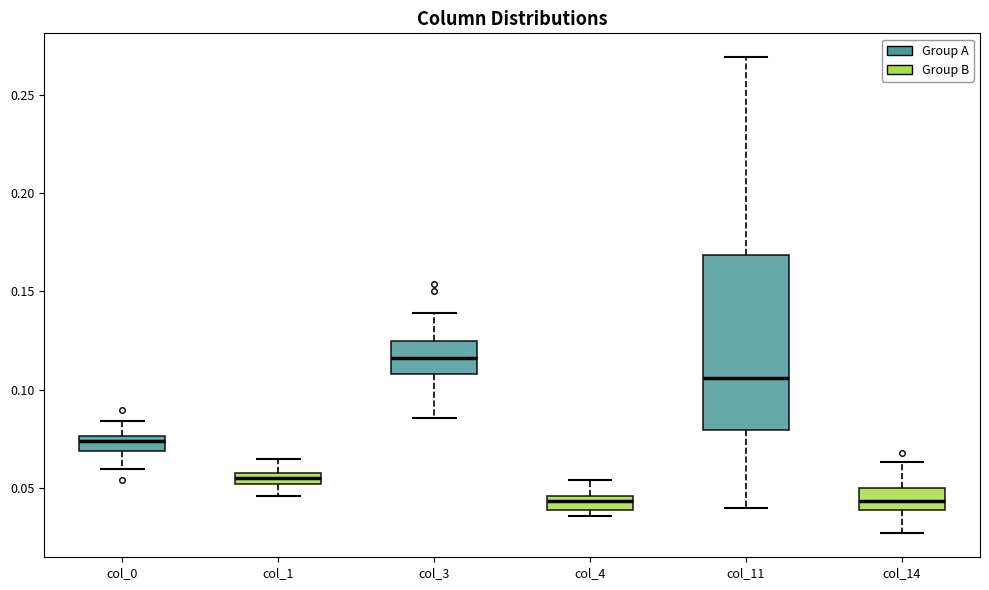

Where is the upper edge of the box for col_4 on the y-axis? The values are not printed on the chart, so give them approximately, as read against the axis.

0.045